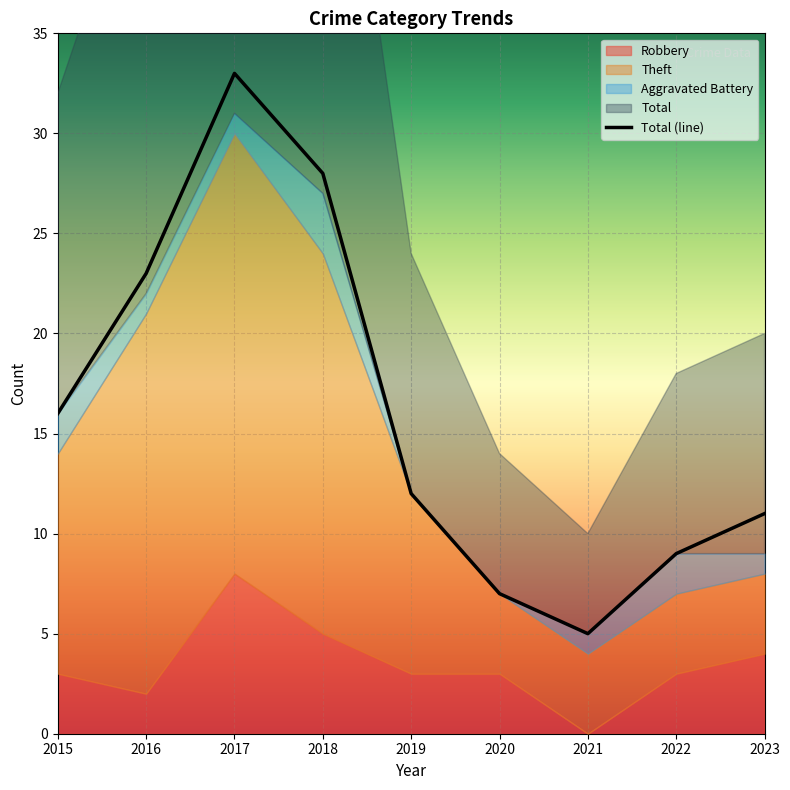

Rank the categories by Theft value from lowest to highest.

2020, 2021, 2022, 2023, 2019, 2015, 2016, 2018, 2017